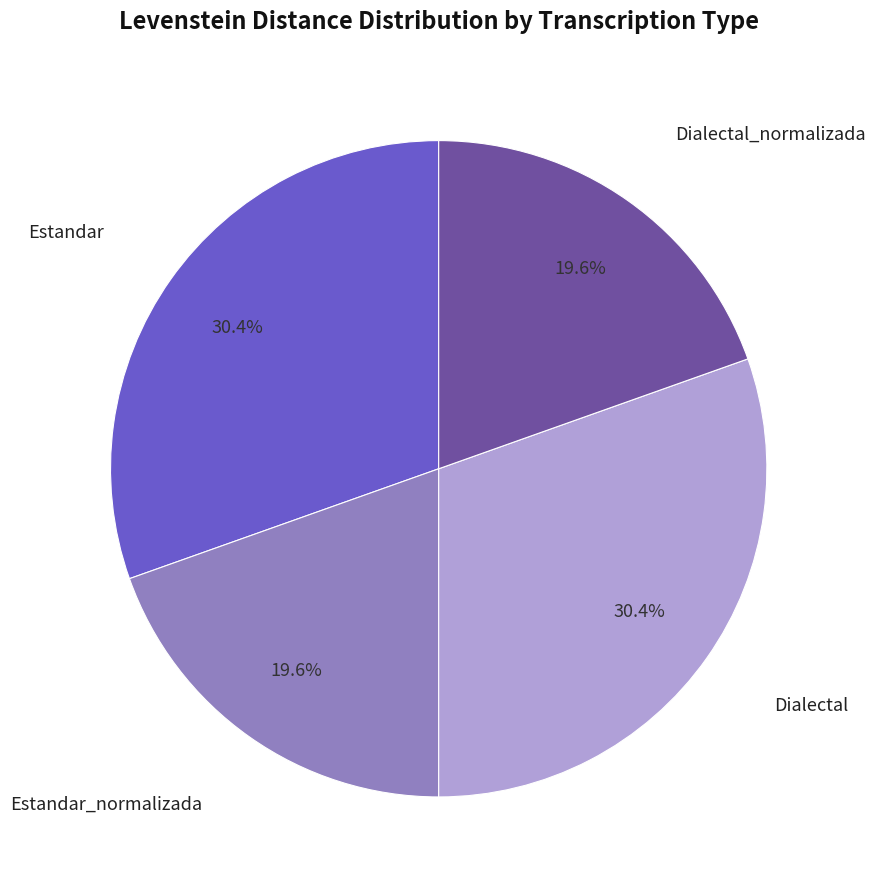

Does any single category account for the majority?

No